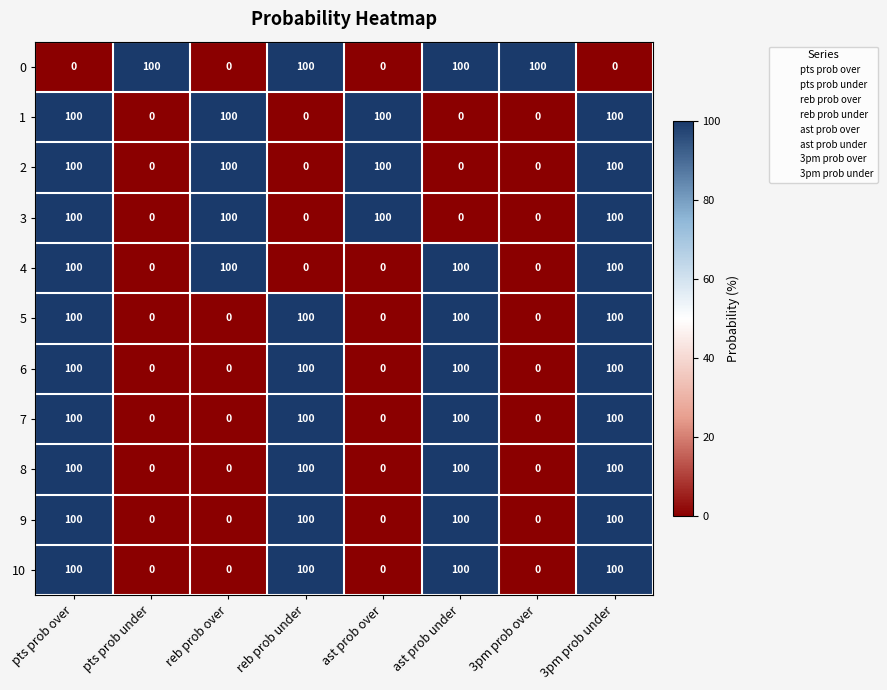

How many values in 2 are above zero?

4